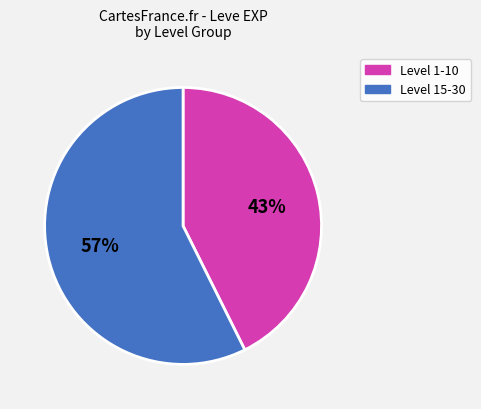

To the nearest percent, what is the average slice percentage?

50%